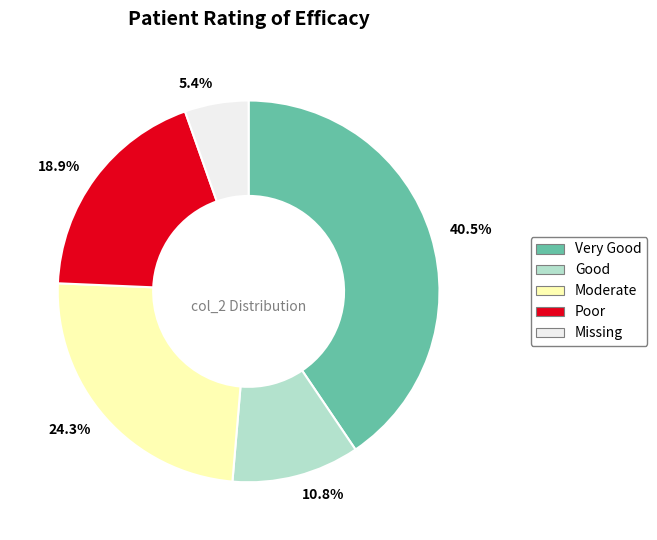

What is the smallest slice in the pie chart?

Missing